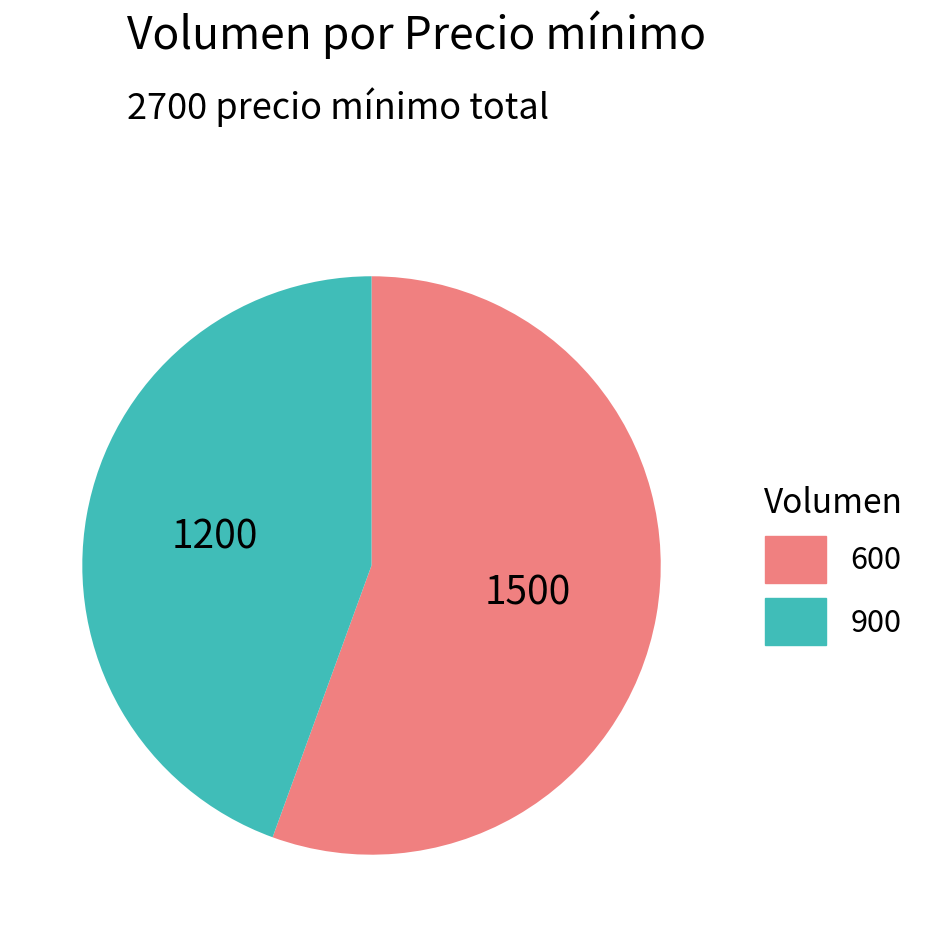

Which slice is the smallest?

900